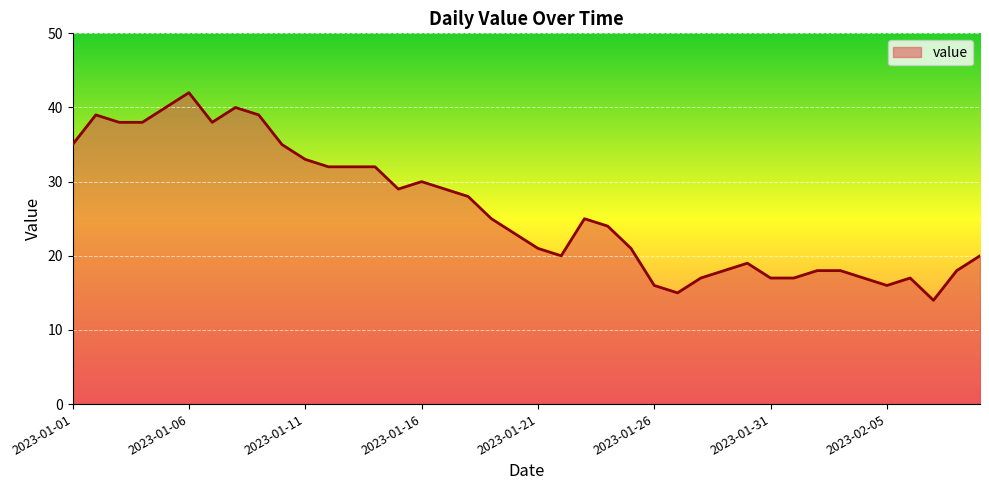

What is the maximum value shown in the chart?

42